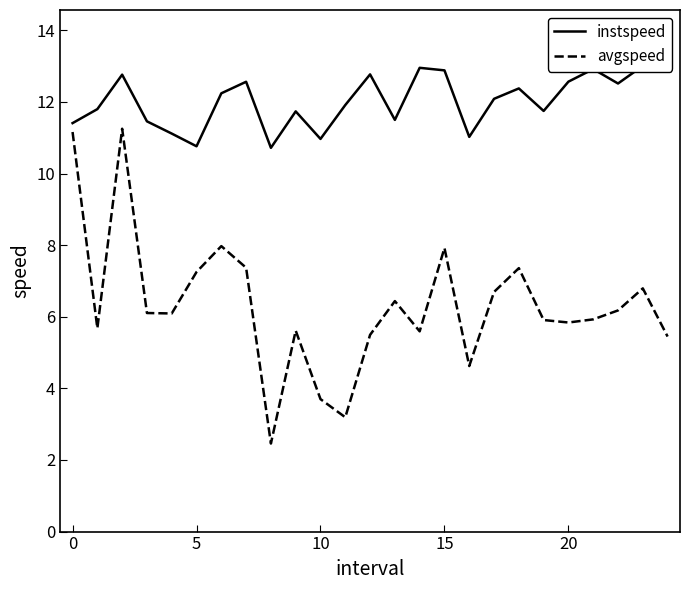

In avgspeed, how many points are higher than both neighbors (excluding endpoints)?

7